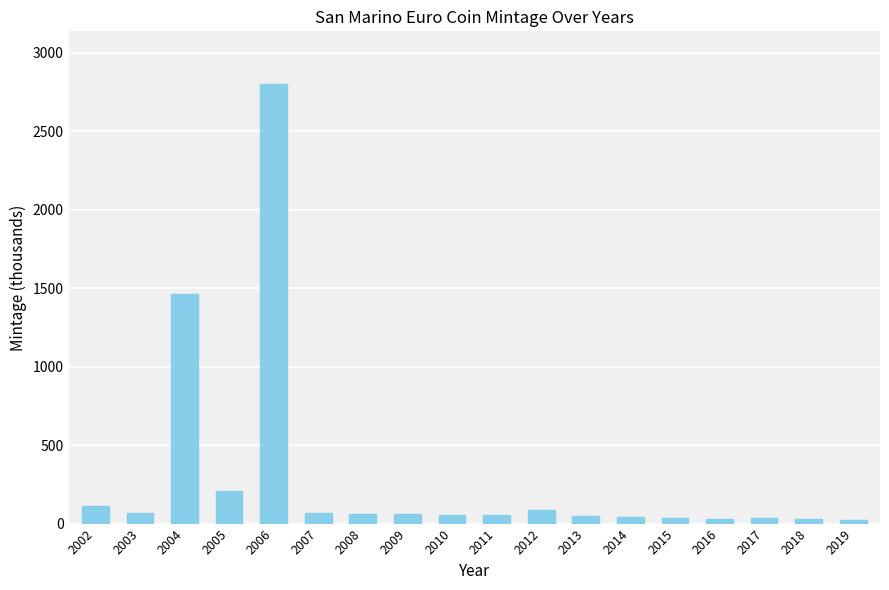

What is the approximate value at 2002?

115.0